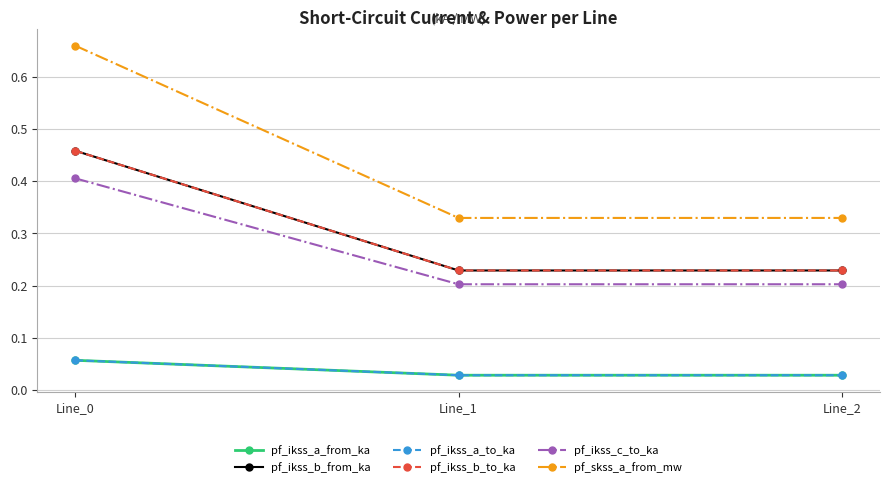

Does the chart have visible grid lines?

Yes